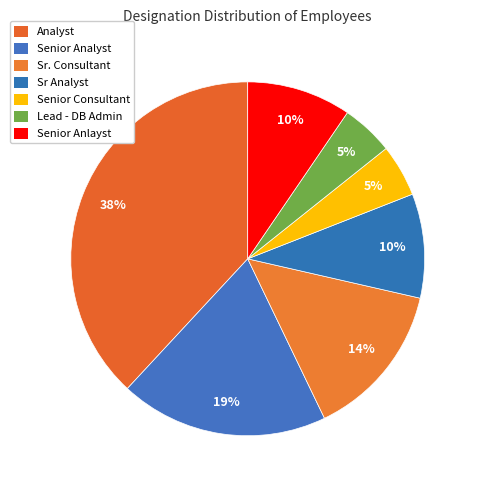

What is the change in value from Senior Analyst to Senior Consultant?

-3